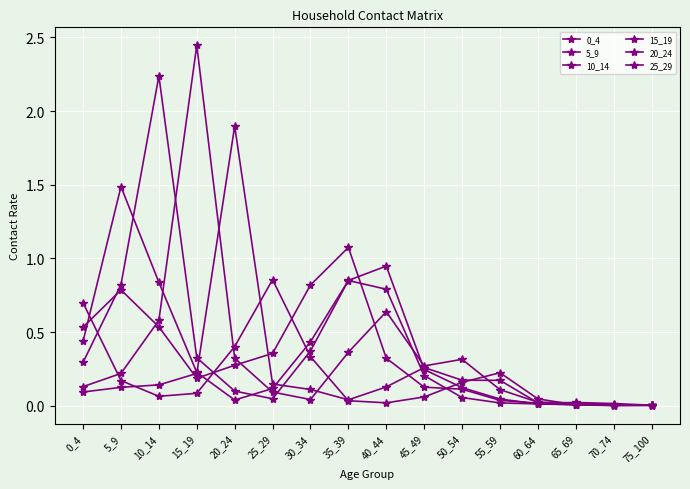

How many lines are shown in the chart?

6